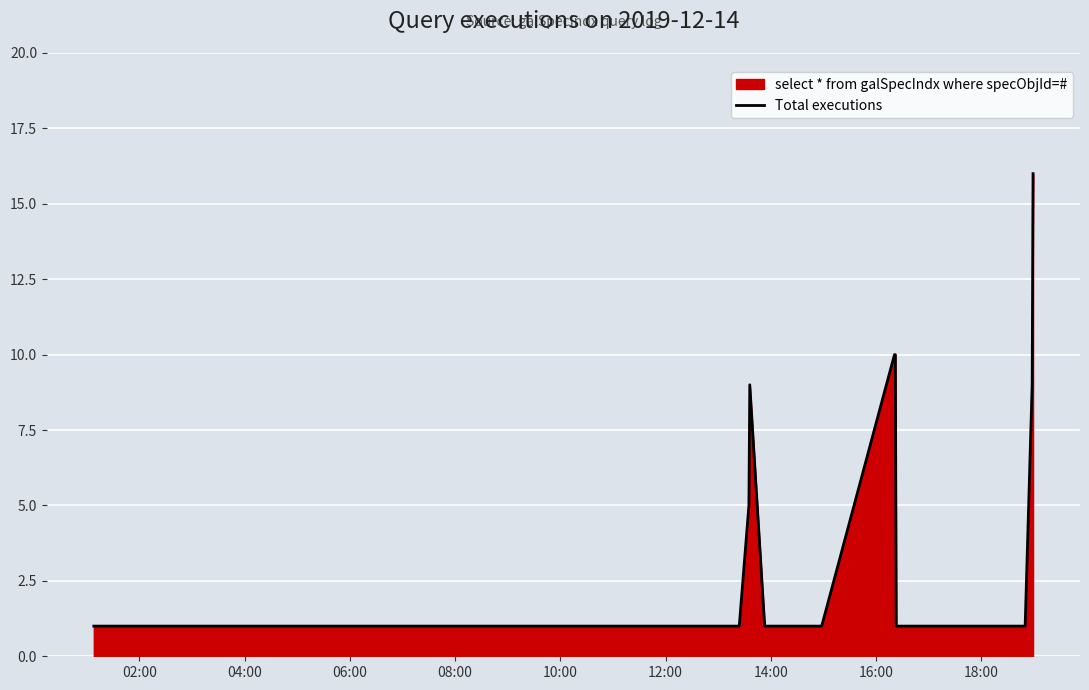

What is the difference between the maximum and minimum values?

15